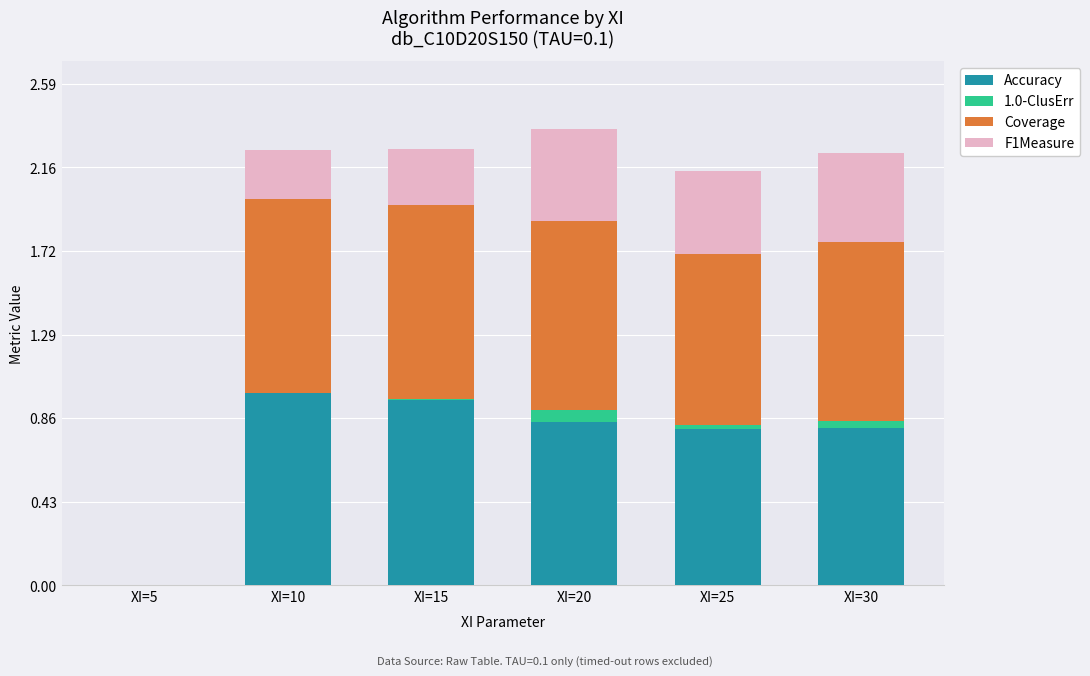

Is it true that Accuracy equals 0.4 at XI=5?

False